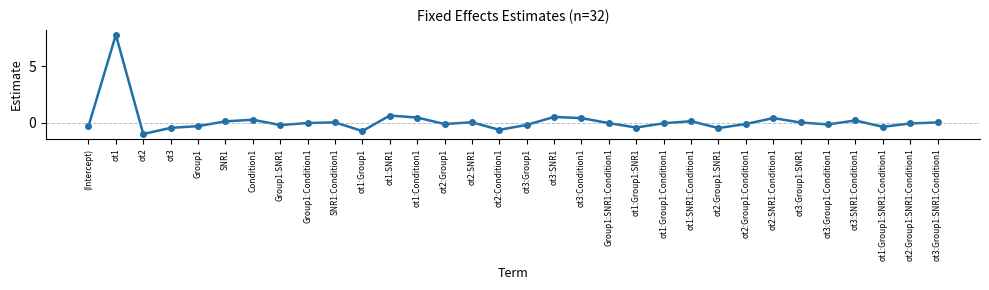

What is the approximate value at ot3:Group1:Condition1?

-0.2